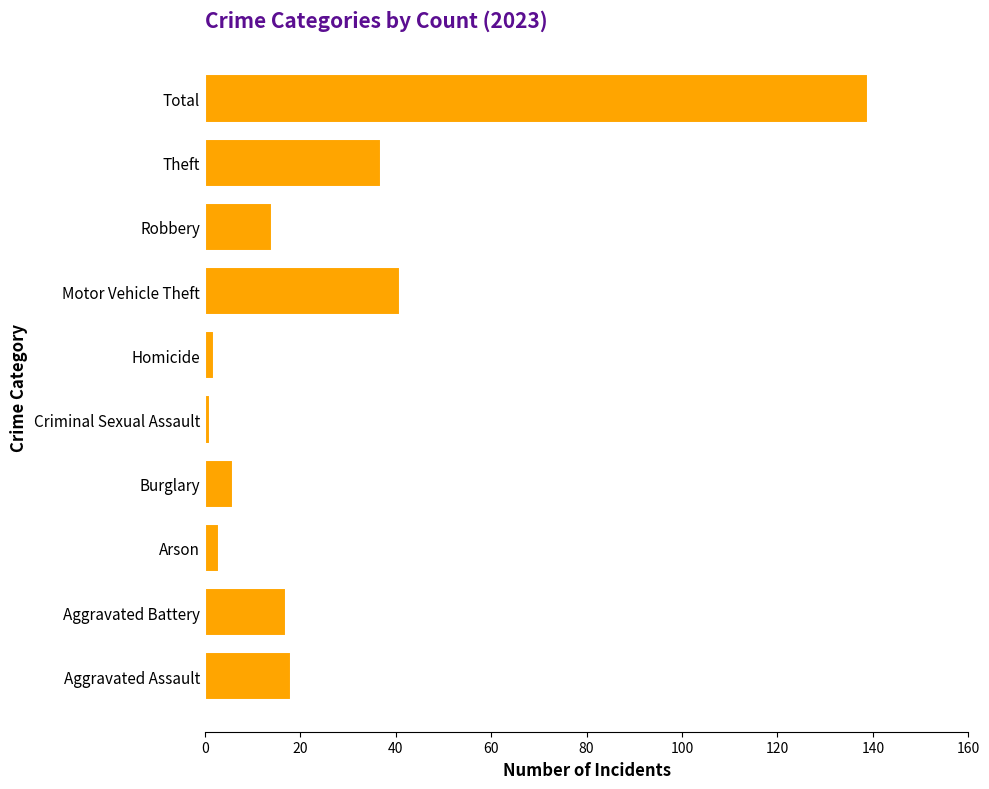

What is the change in value from Aggravated Assault to Theft?

+19